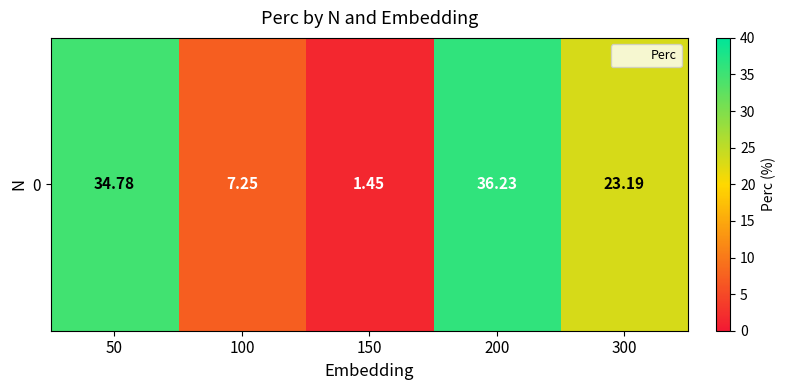

Reading left to right, extract all data points from this chart.

50=34.8	100=7.2	150=1.4	200=36.2	300=23.2